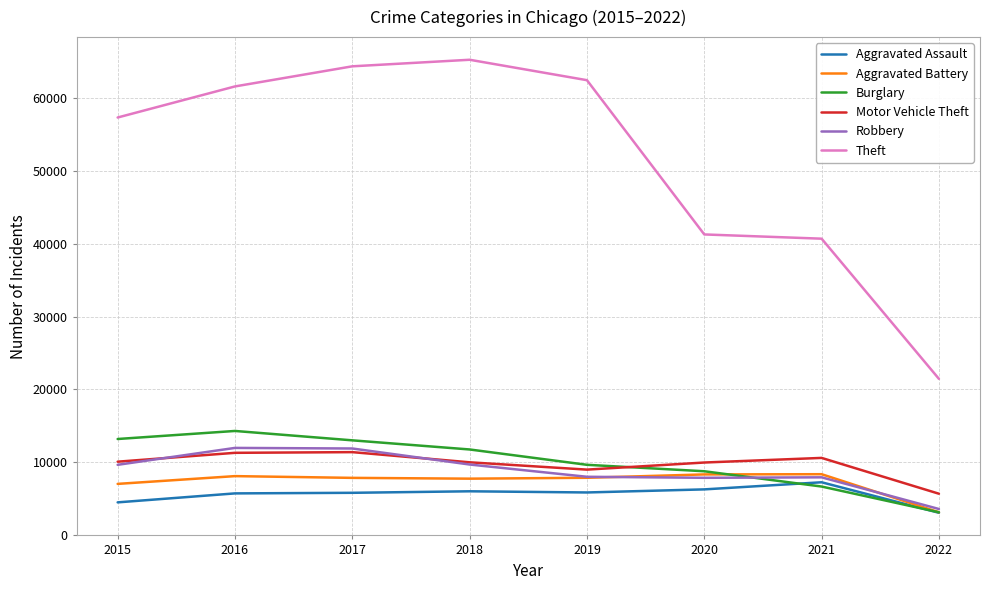

What is the average value of the Theft series?

51817